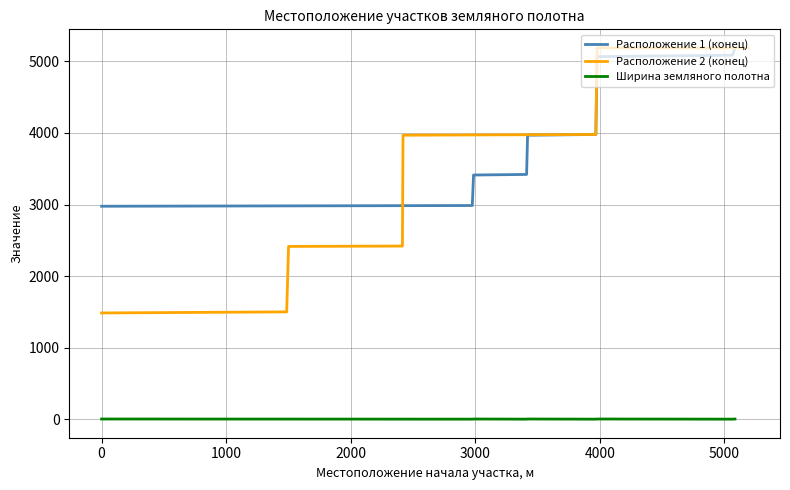

True or false: Расположение 1 (конец) and Ширина земляного полотна intersect in this chart.

False